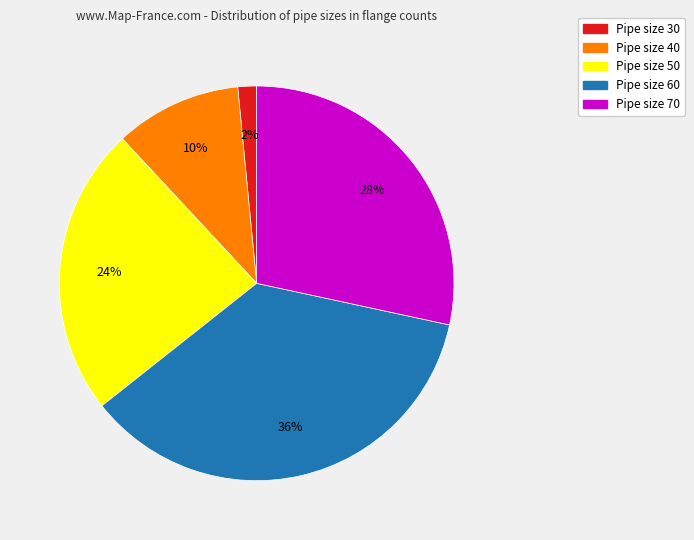

Does any single category account for the majority?

No